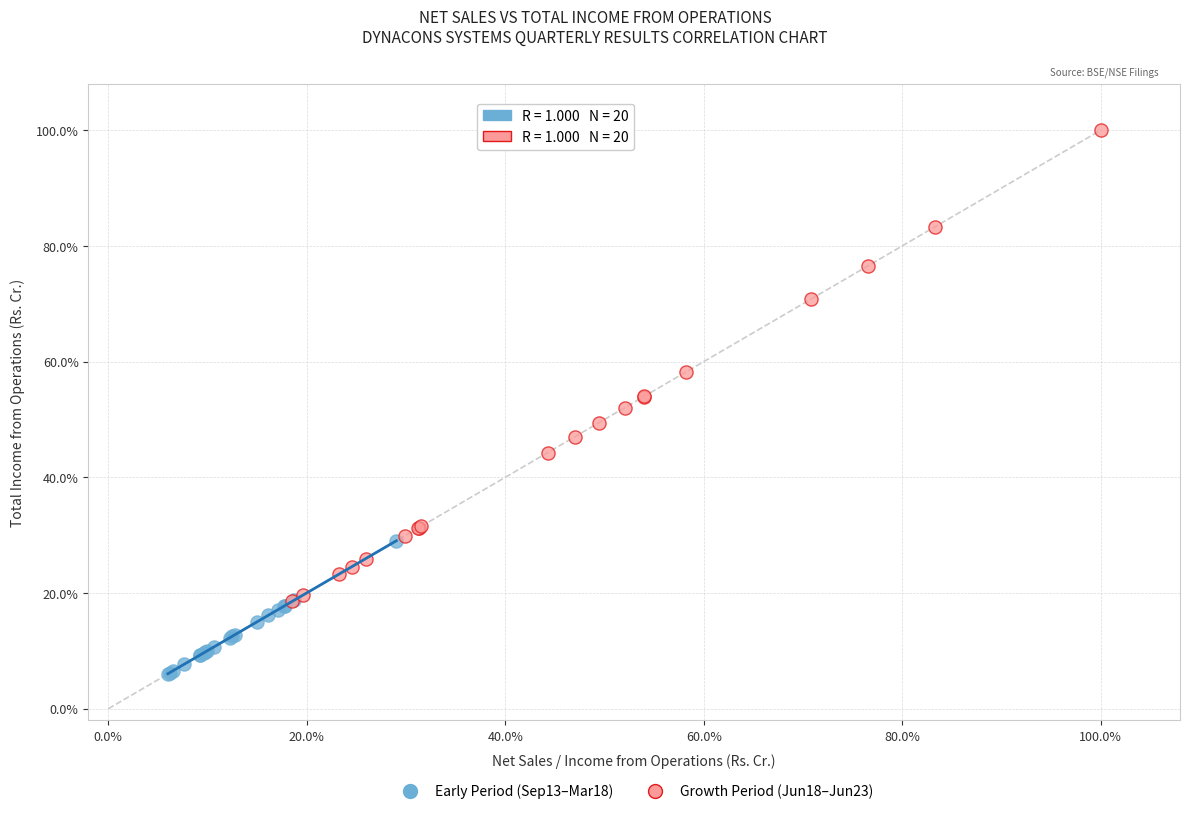

Which series reaches the minimum Y coordinate?

Early Period (Sep13–Mar18)